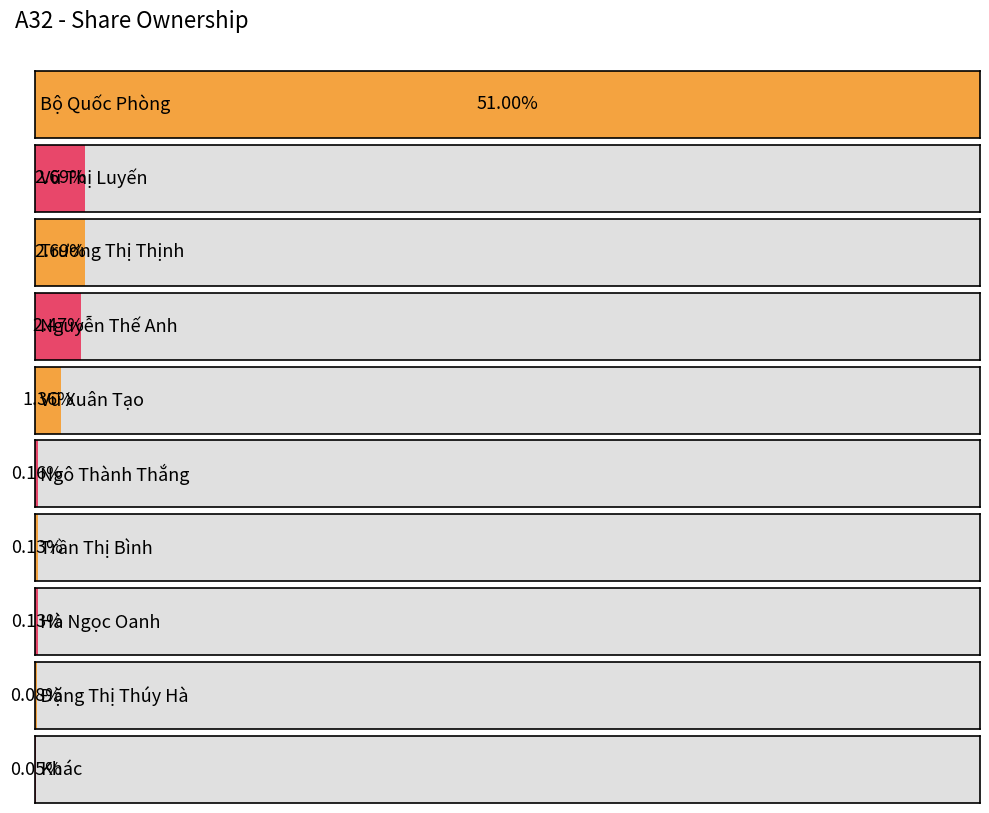

At which category does the chart reach its peak across all series?

Bộ Quốc Phòng